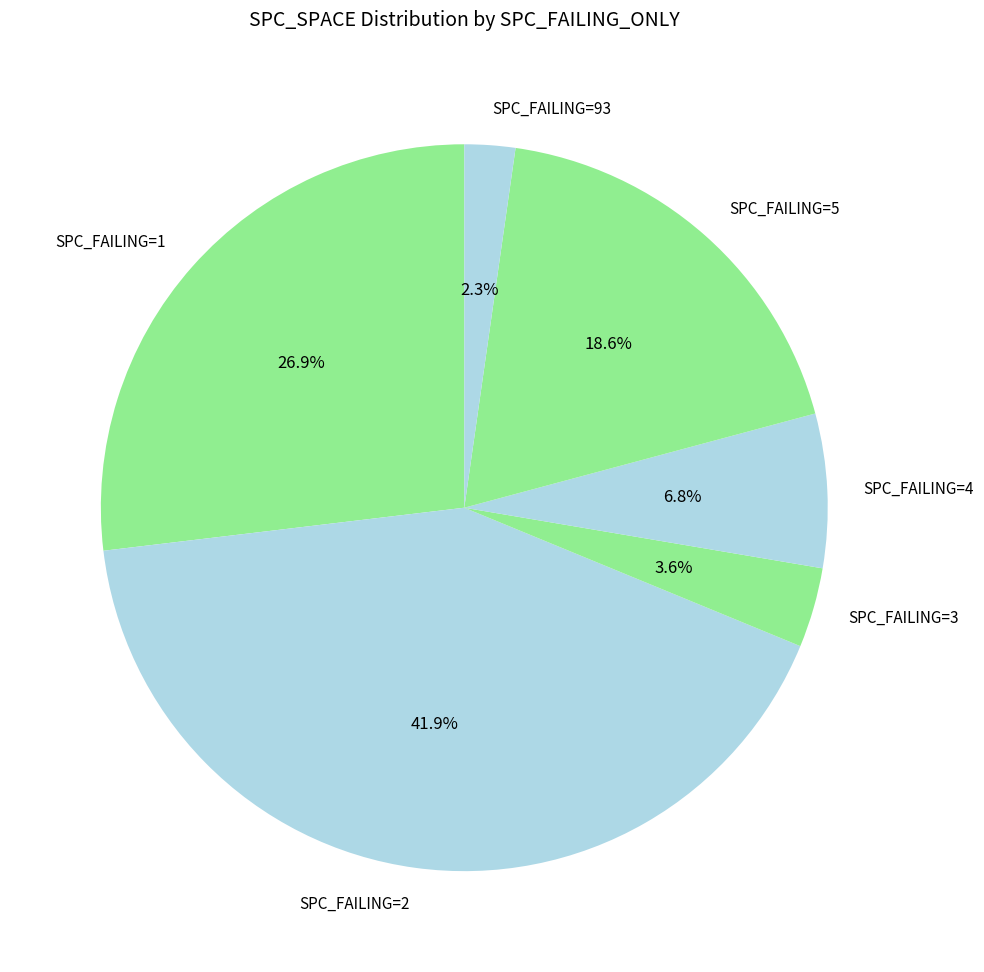

What percentage do SPC_FAILING=5 and SPC_FAILING=1 together represent?

45.5%